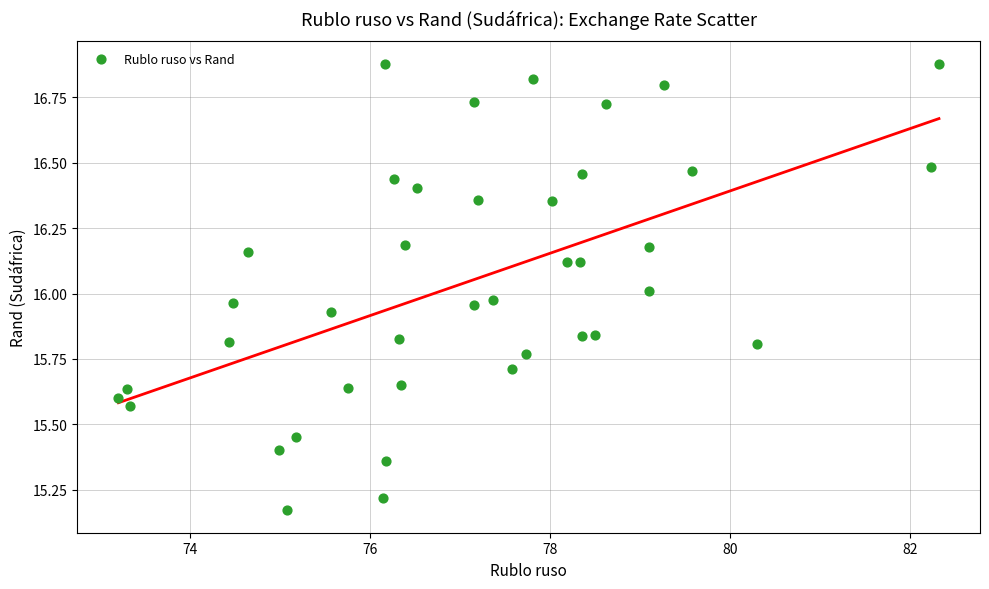

What is the range of X values (max minus min)?

9.1